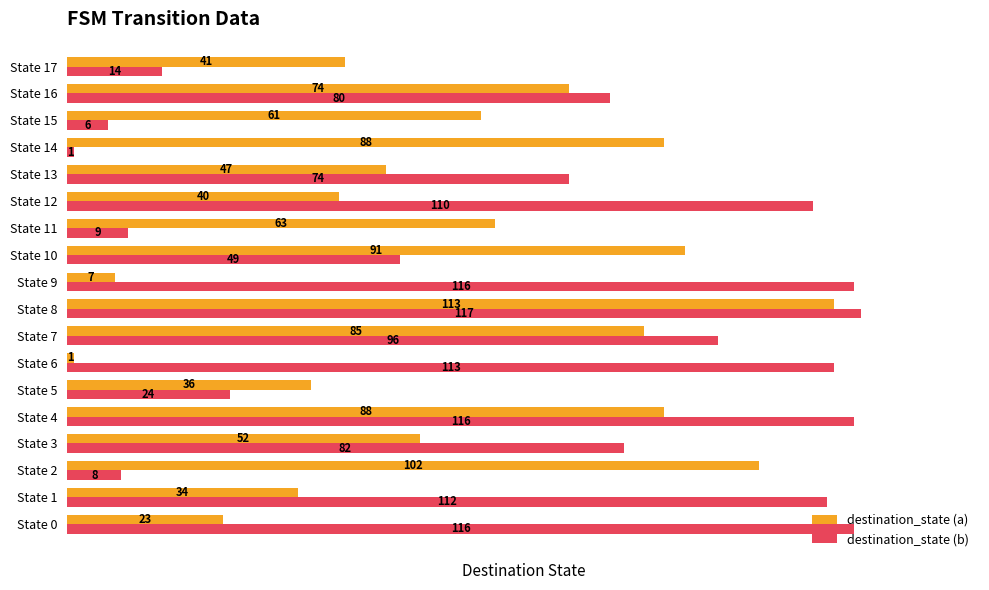

At how many categories does at least one series exceed 78?

13